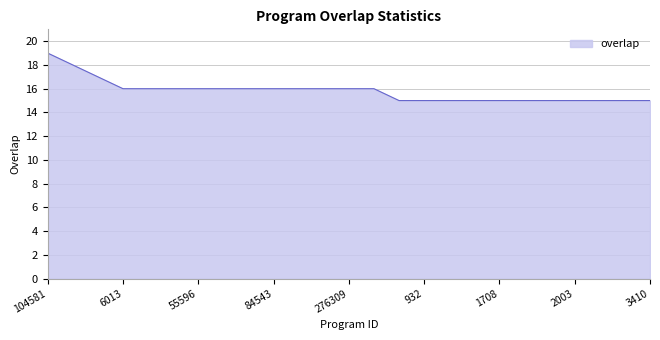

What is the maximum value shown in the chart?

19